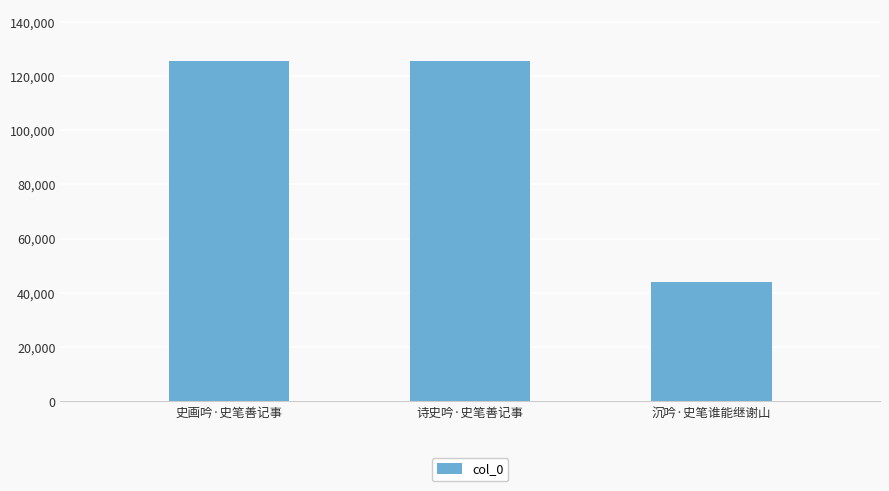

What is the label of the 1st bar from the left?

史画吟·史笔善记事